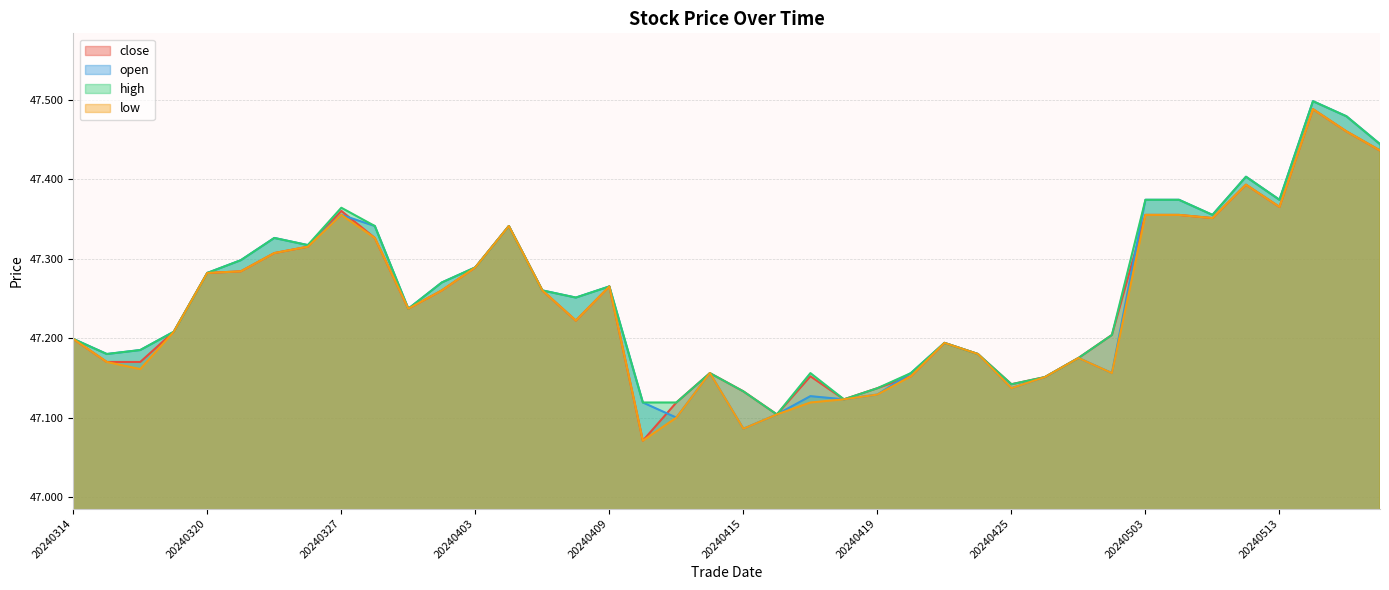

Which has a higher value, 20240417 or 20240422?

20240417